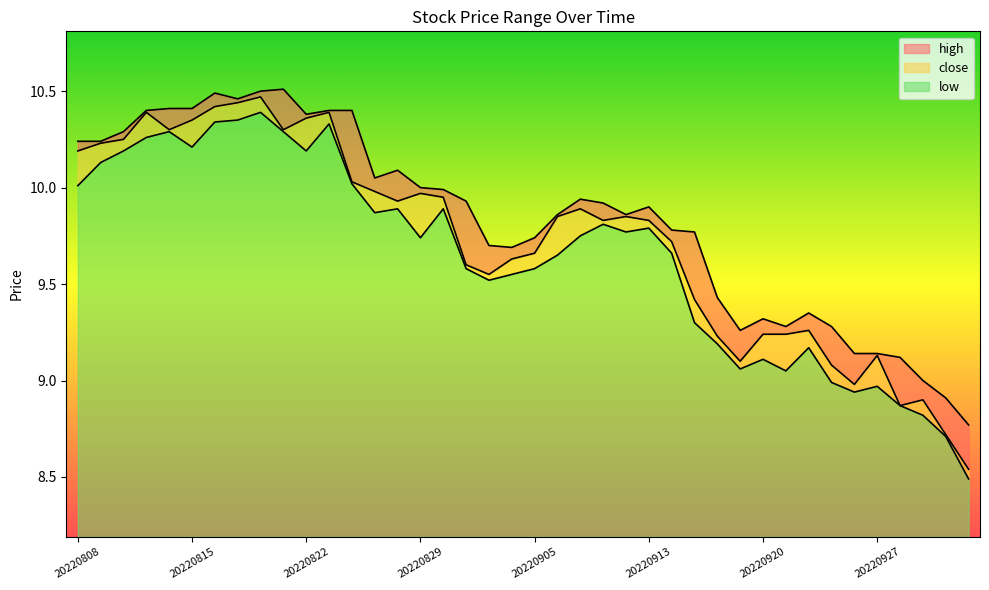

What is the average value of the low series?

9.6